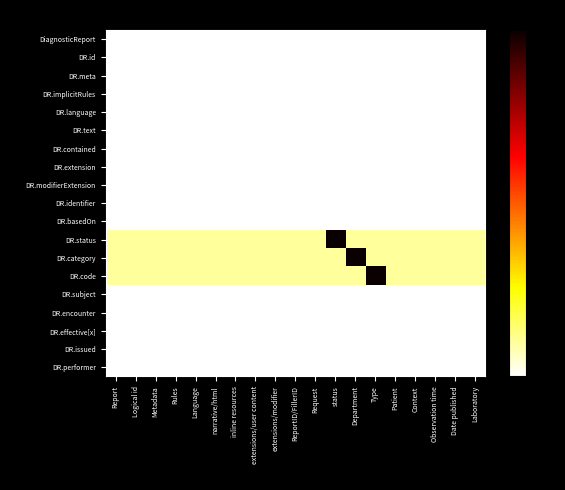

What is the total value across all series at Laboratory?

0.3